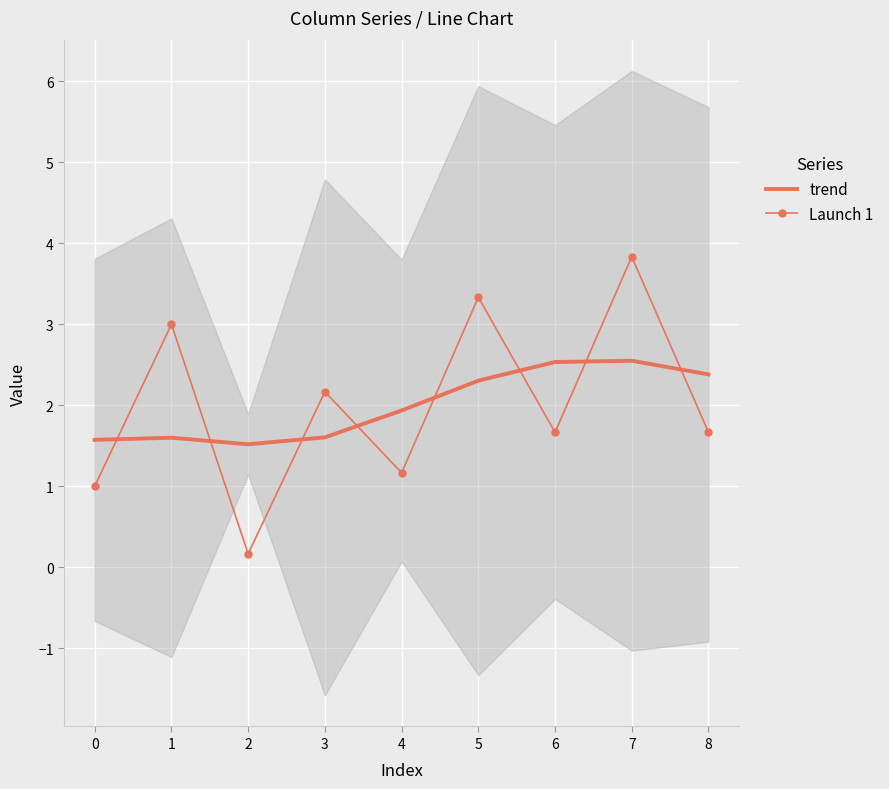

Which series ends up on top after the final intersection of Launch 1 and trend?

trend